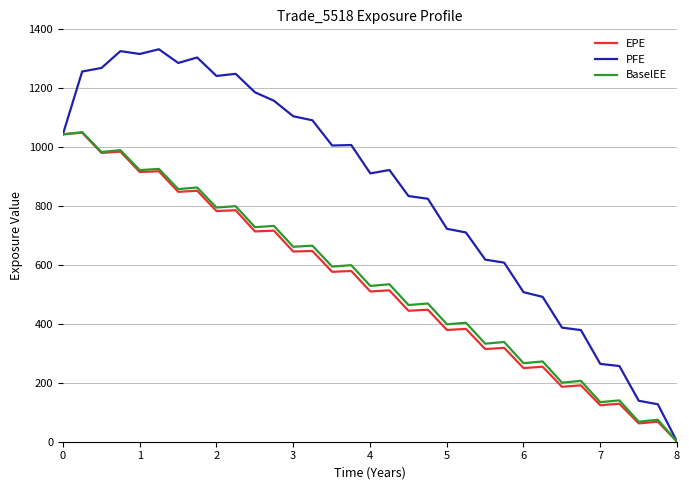

Which series has the largest total across all categories?

PFE